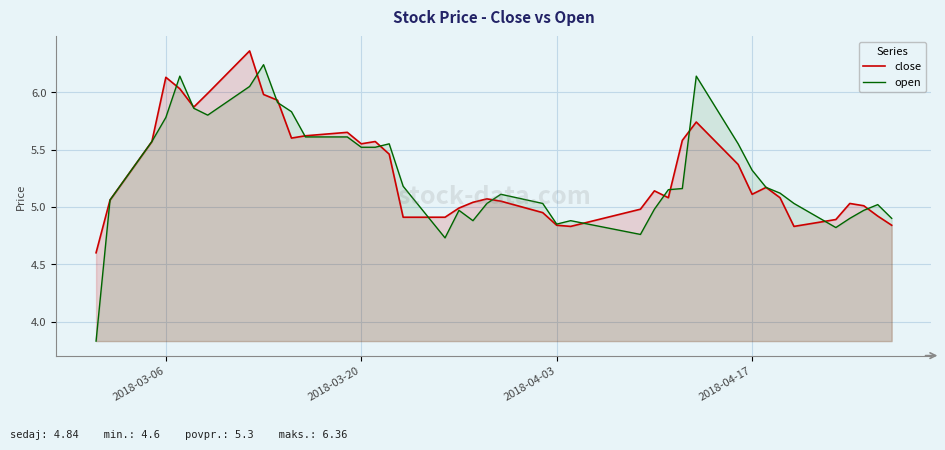

True or false: close has a value of 5.1 at 2018-04-17.

True